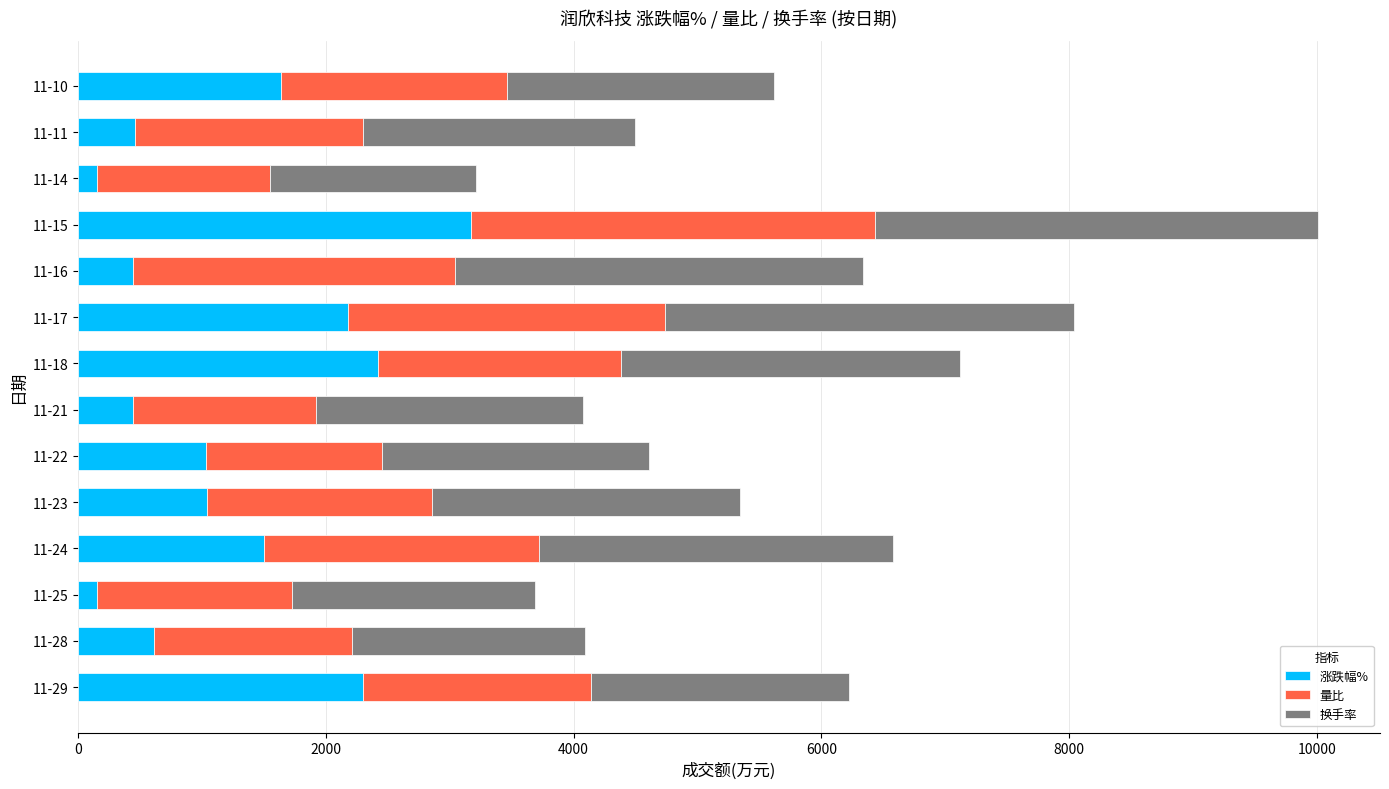

At which label does 涨跌幅% reach its peak?

11-15